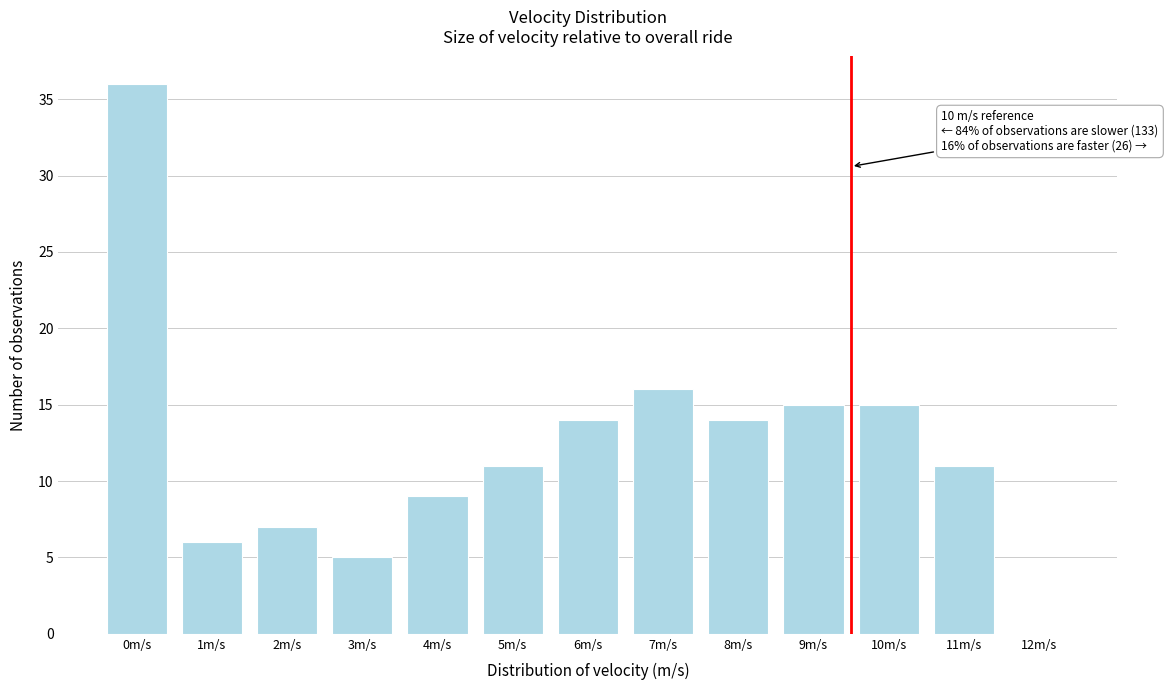

Reading left to right, list all the values displayed in this chart.

0m/s=36	1m/s=6	2m/s=7	3m/s=5	4m/s=9	5m/s=11	6m/s=14	7m/s=16	8m/s=14	9m/s=15	10m/s=15	11m/s=11	12m/s=0